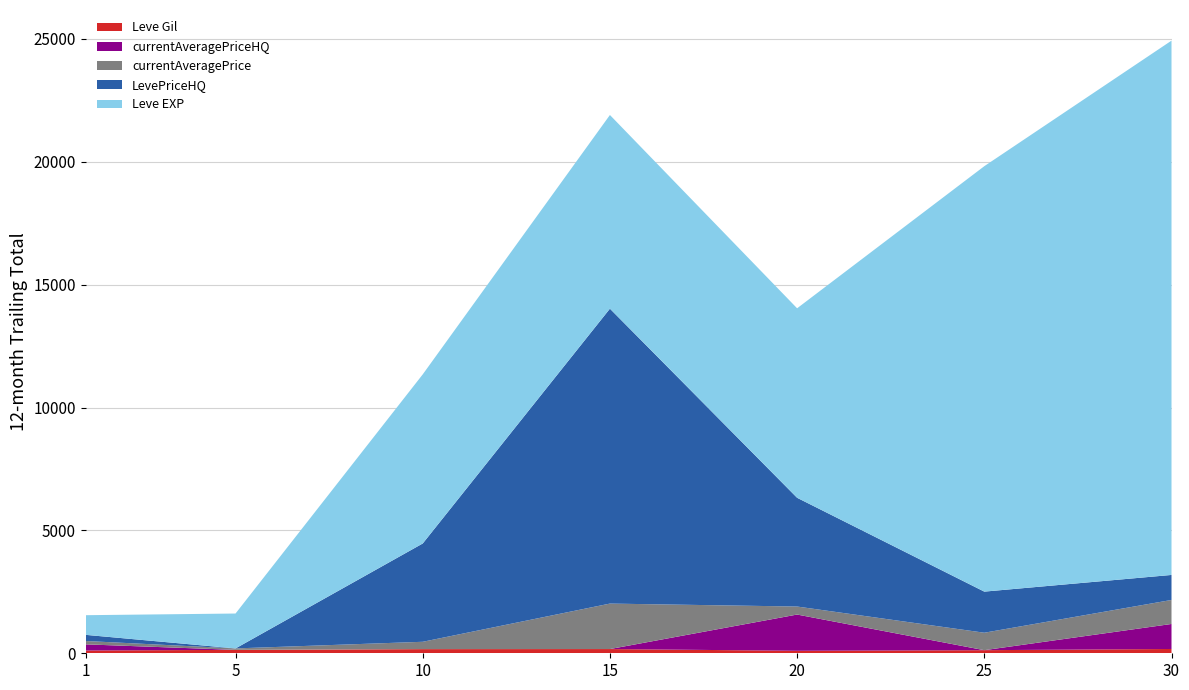

Reading right to left, extract all data points from this chart.

Leve Gil: 30=175.0	25=126.0	20=101.0	15=172.0	10=169.0	5=139.0	1=113.0
currentAveragePriceHQ: 30=1017.9	25=0.0	20=1475.0	15=0.0	10=0.0	5=0.0	1=250.0
currentAveragePrice: 30=976.8	25=710.2	20=326.0	15=1850.0	10=298.5	5=58.5	1=136.6
LevePriceHQ: 30=1017.9	25=1672.7	20=4425.0	15=12000.0	10=4000.0	5=0.0	1=250.0
Leve EXP: 30=21740.0	25=17310.0	20=7710.0	15=7880.0	10=6880.0	5=1420.0	1=800.0